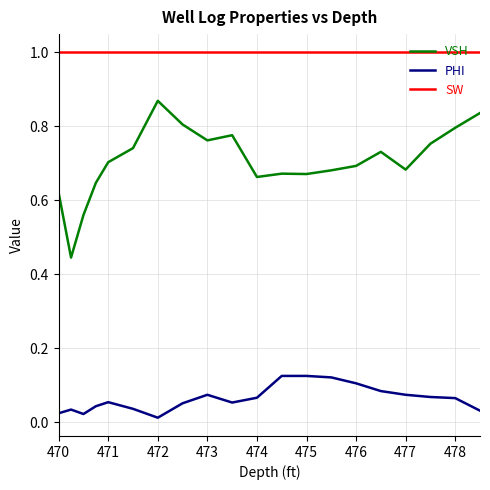

What is the maximum value shown in the chart?

1.0